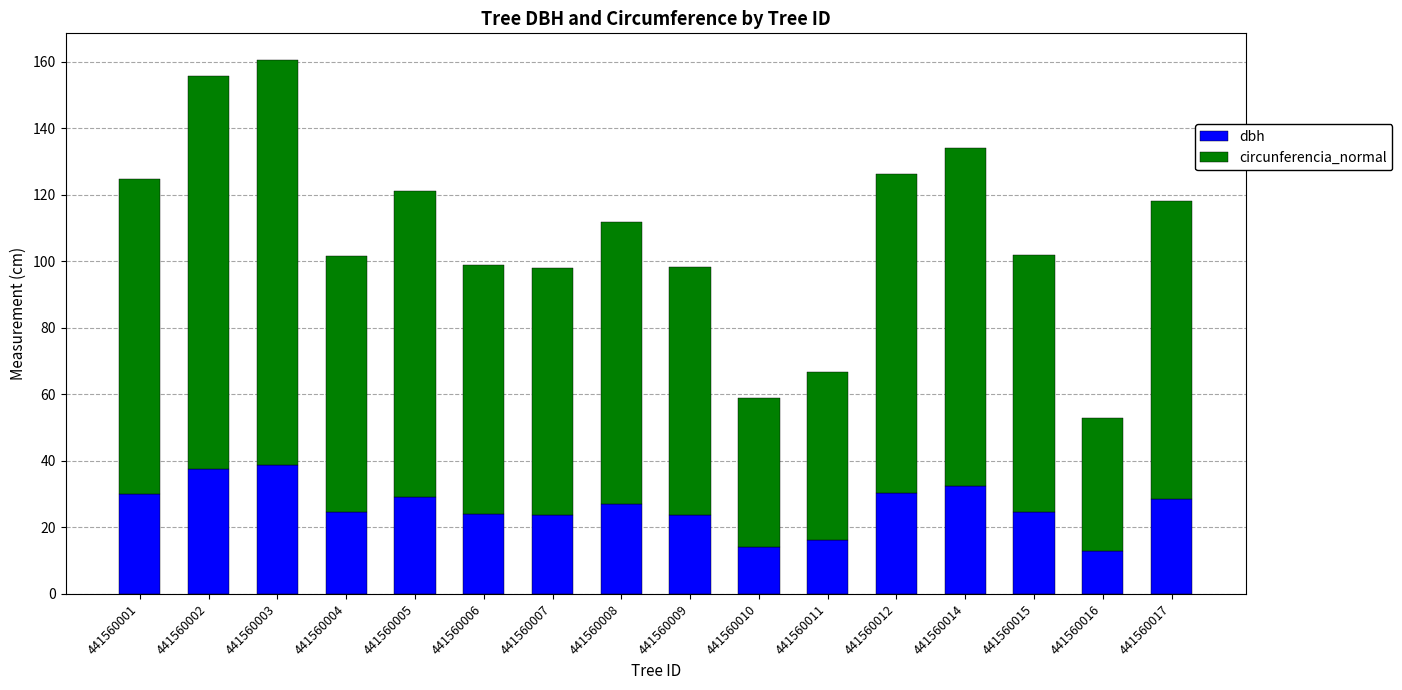

What is the sum of all dbh values?

417.6